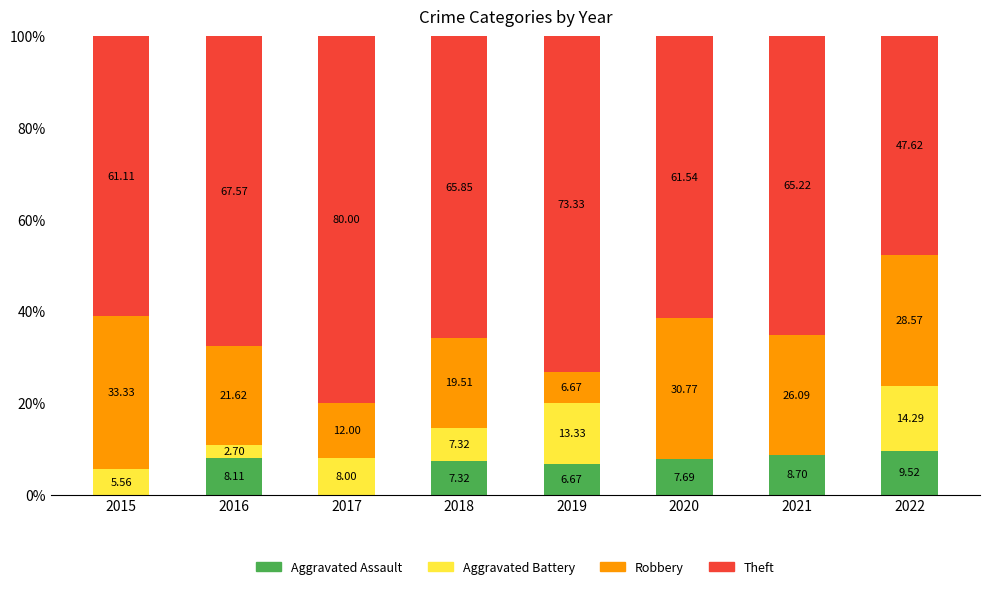

What is the total value across all series at 2018?

100.0